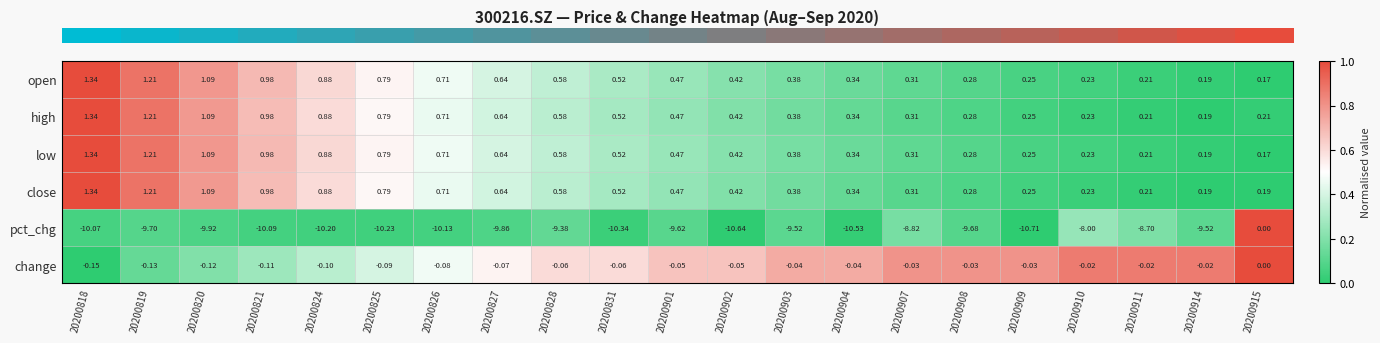

Which series has the largest range (max minus min)?

pct_chg